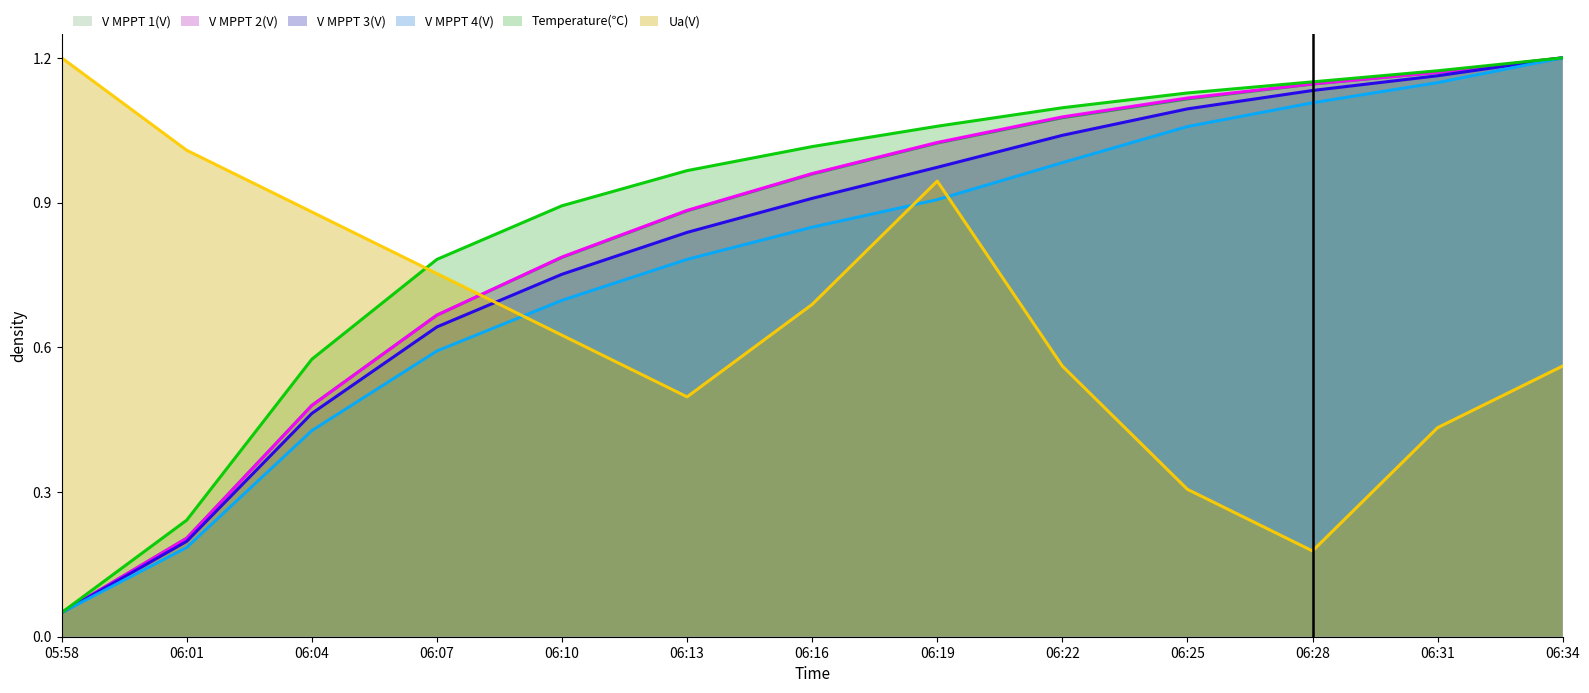

How many times do Ua(V) and V MPPT 3(V) cross each other?

1